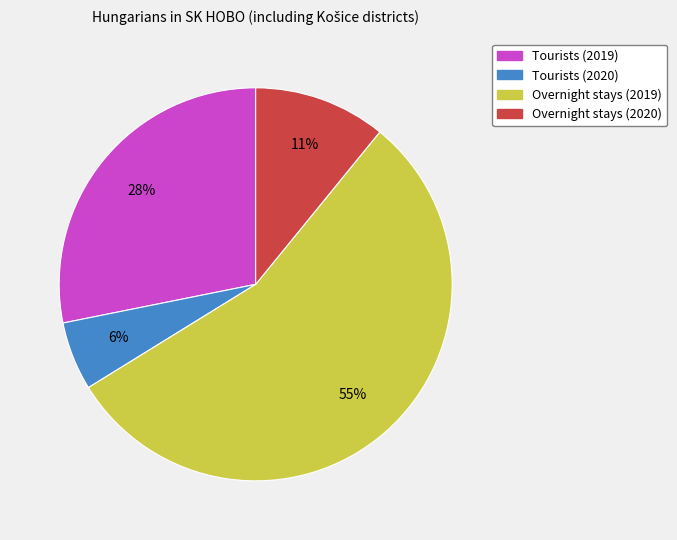

To the nearest percent, what is the difference between the Overnight stays (2019) and Overnight stays (2020) slice percentages?

44%